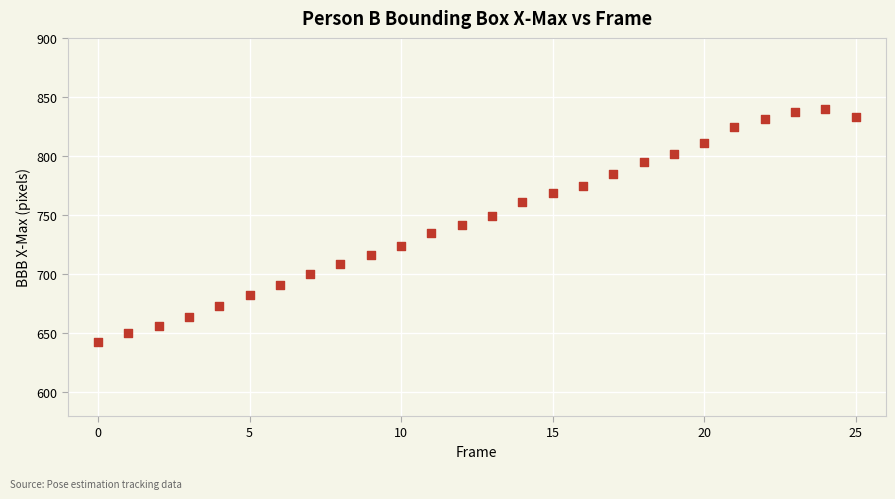

What is the range of Y values (max minus min)?

197